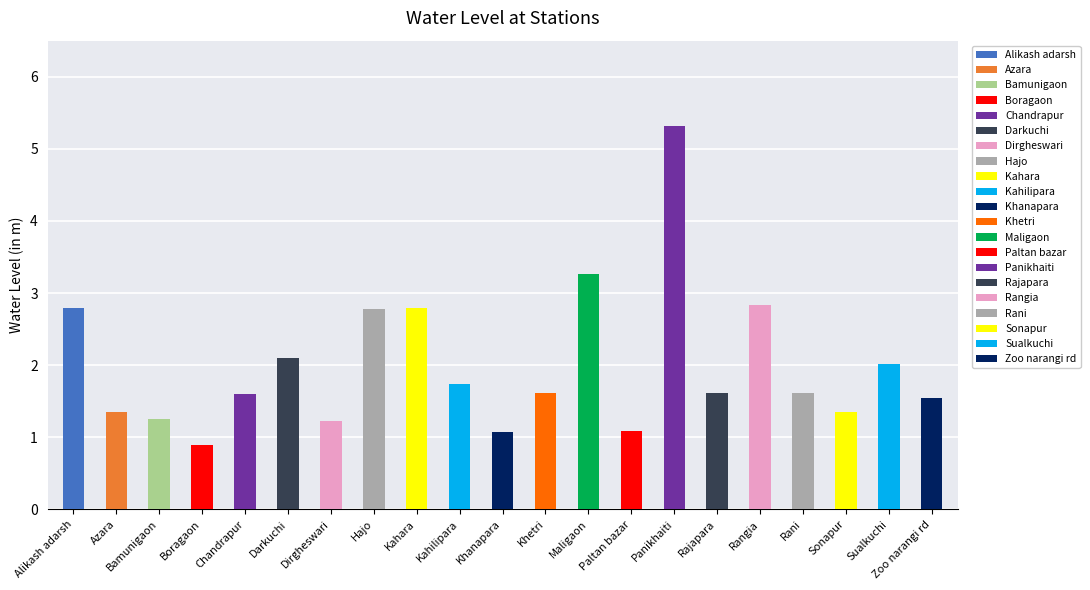

Rank the categories by value from lowest to highest.

Boragaon, Khanapara, Paltan bazar, Dirgheswari, Bamunigaon, Azara, Sonapur, Zoo narangi rd, Chandrapur, Rajapara, Rani, Khetri, Kahilipara, Sualkuchi, Darkuchi, Hajo, Alikash adarsh, Kahara, Rangia, Maligaon, Panikhaiti